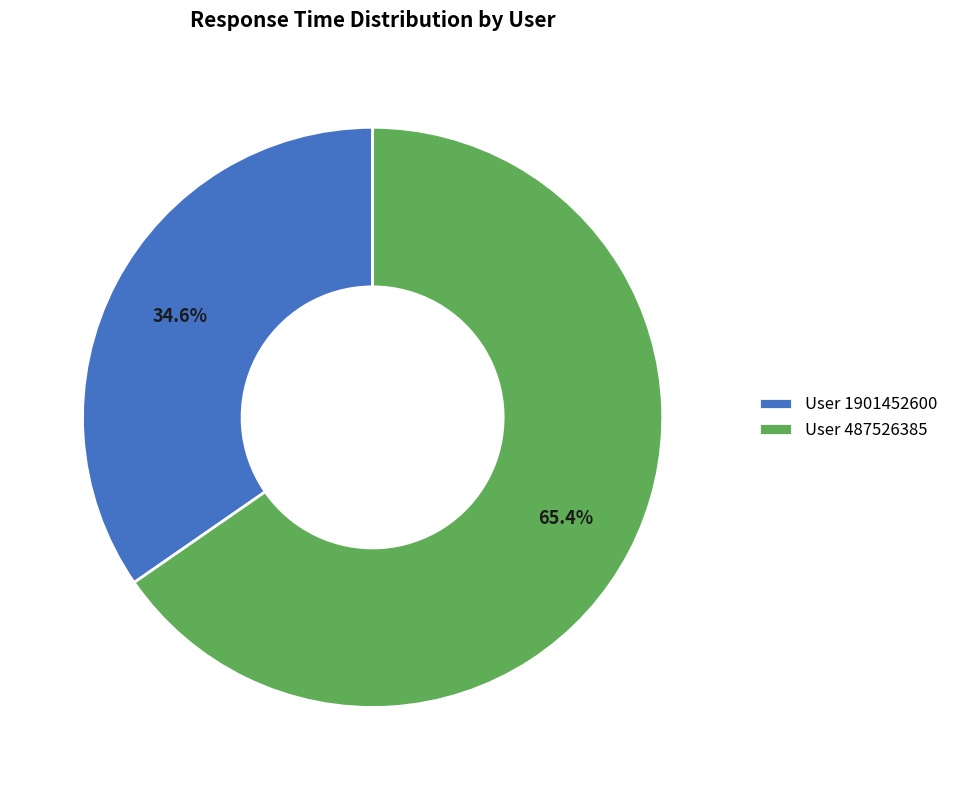

How much of the chart is everything except User 1901452600?

65.4%